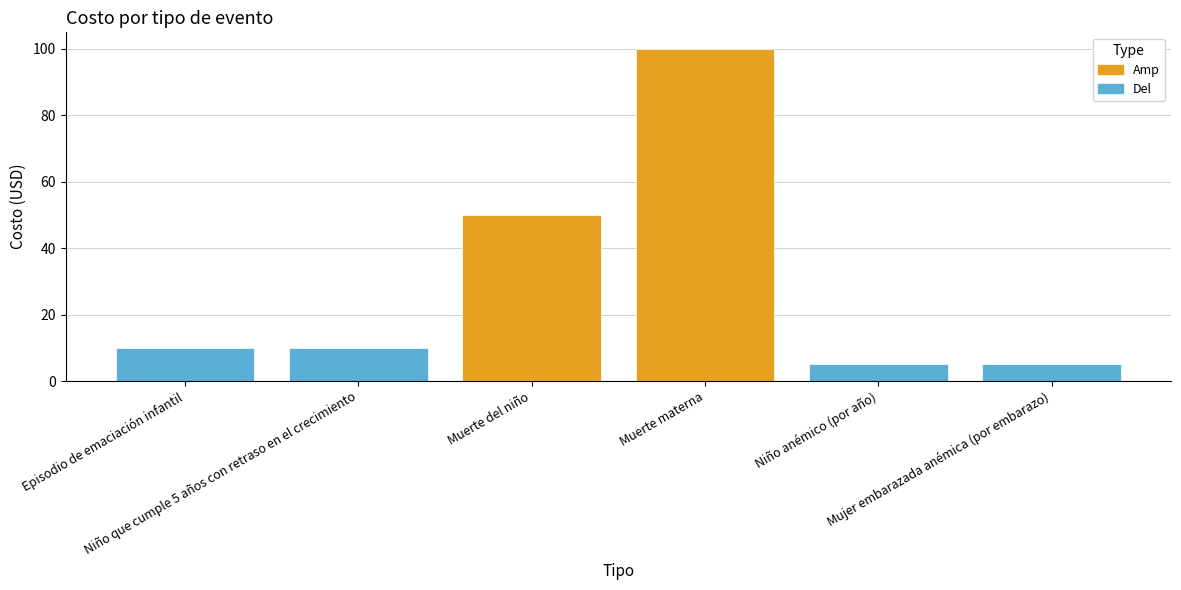

What is the sum of all values?

180